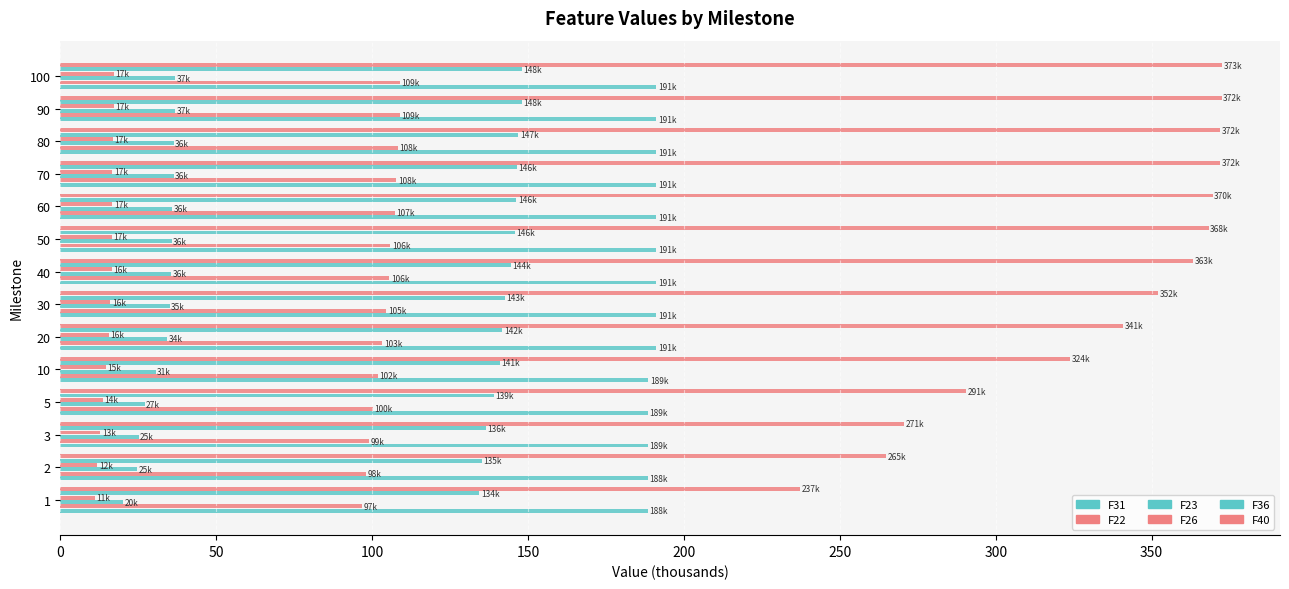

How many series are shown in this chart?

6